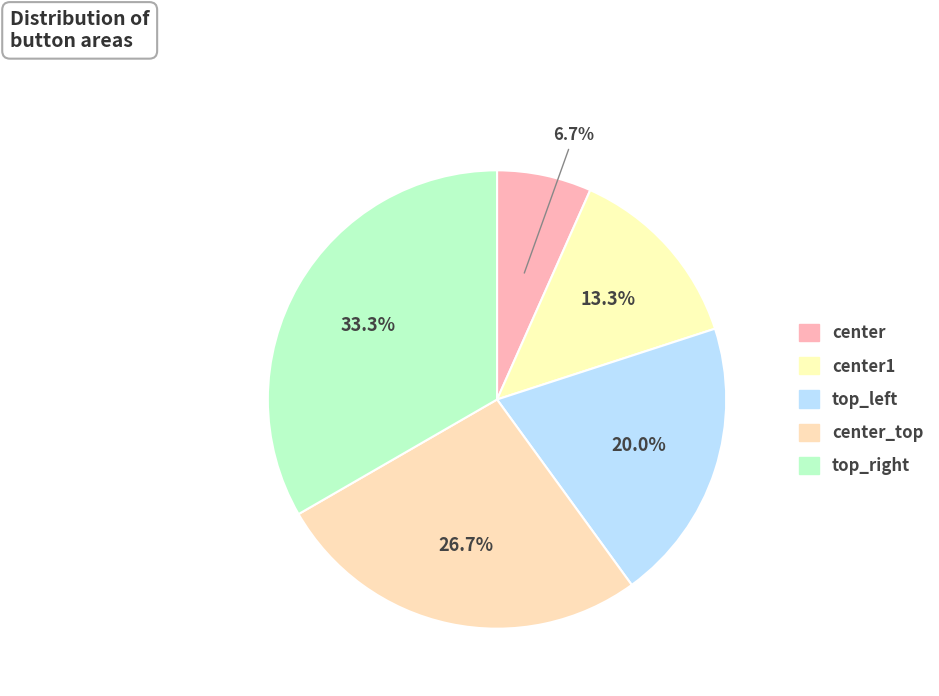

To the nearest percent, what is the difference between the top_right and center slice percentages?

27%